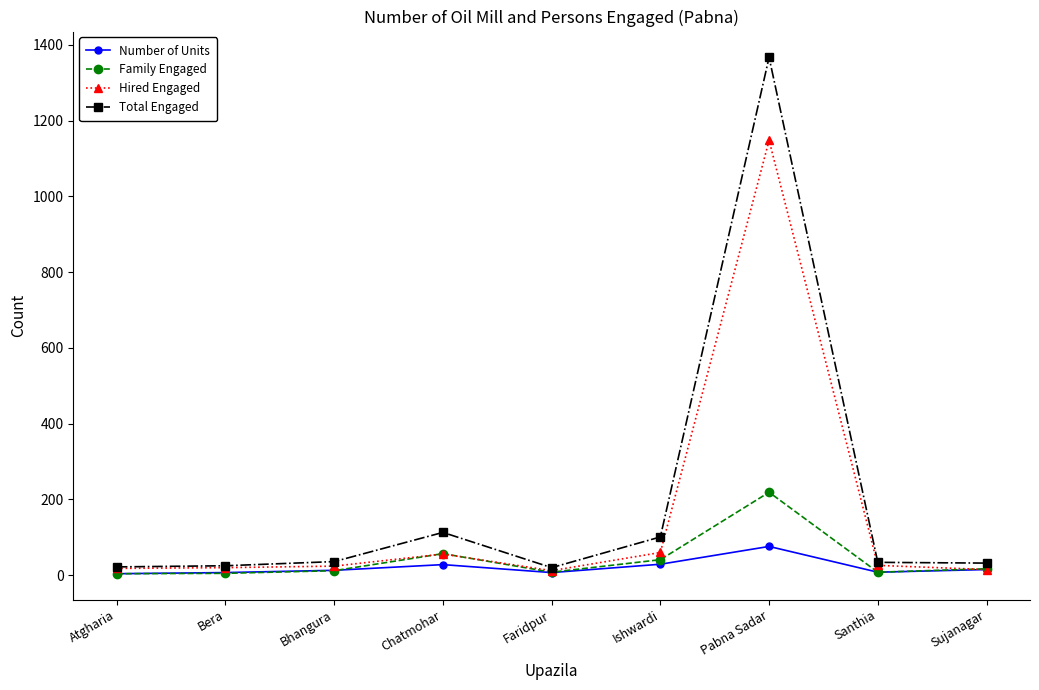

Is it true that Hired Engaged equals 1794 at Pabna Sadar?

False